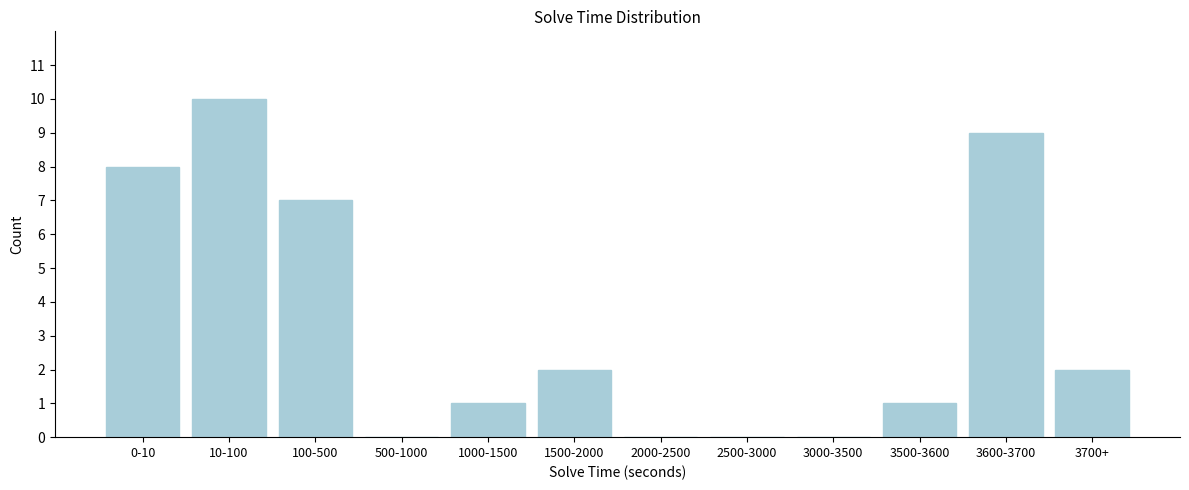

Reading left to right, extract all data points from this chart.

0-10=8	10-100=10	100-500=7	500-1000=0	1000-1500=1	1500-2000=2	2000-2500=0	2500-3000=0	3000-3500=0	3500-3600=1	3600-3700=9	3700+=2